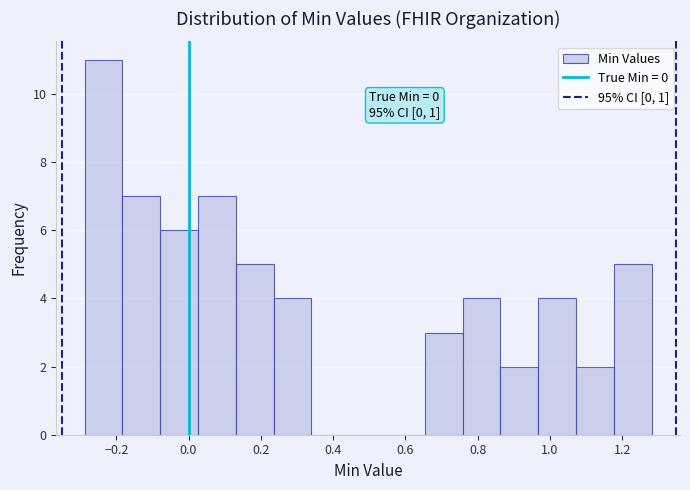

Over which range of the x-axis is the bar tallest?

-0.28 to -0.18